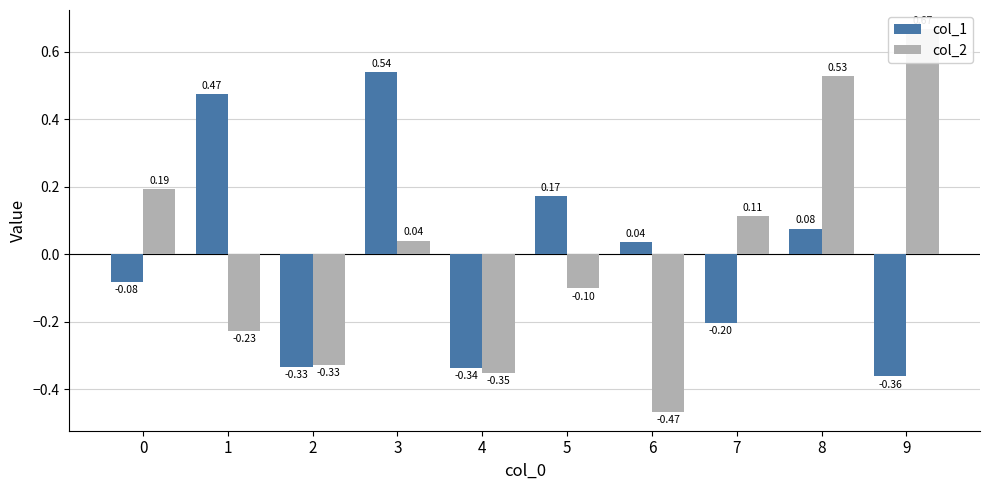

Reading left to right, what are all the values shown in this chart?

col_1: 0=-0.1	1=0.5	2=-0.3	3=0.5	4=-0.3	5=0.2	6=0.0	7=-0.2	8=0.1	9=-0.4
col_2: 0=0.2	1=-0.2	2=-0.3	3=0.0	4=-0.4	5=-0.1	6=-0.5	7=0.1	8=0.5	9=0.7